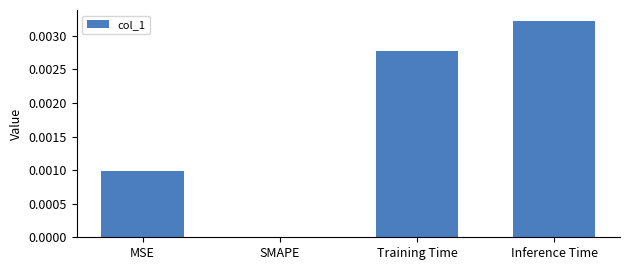

At which category does the chart reach its peak across all series?

Inference Time